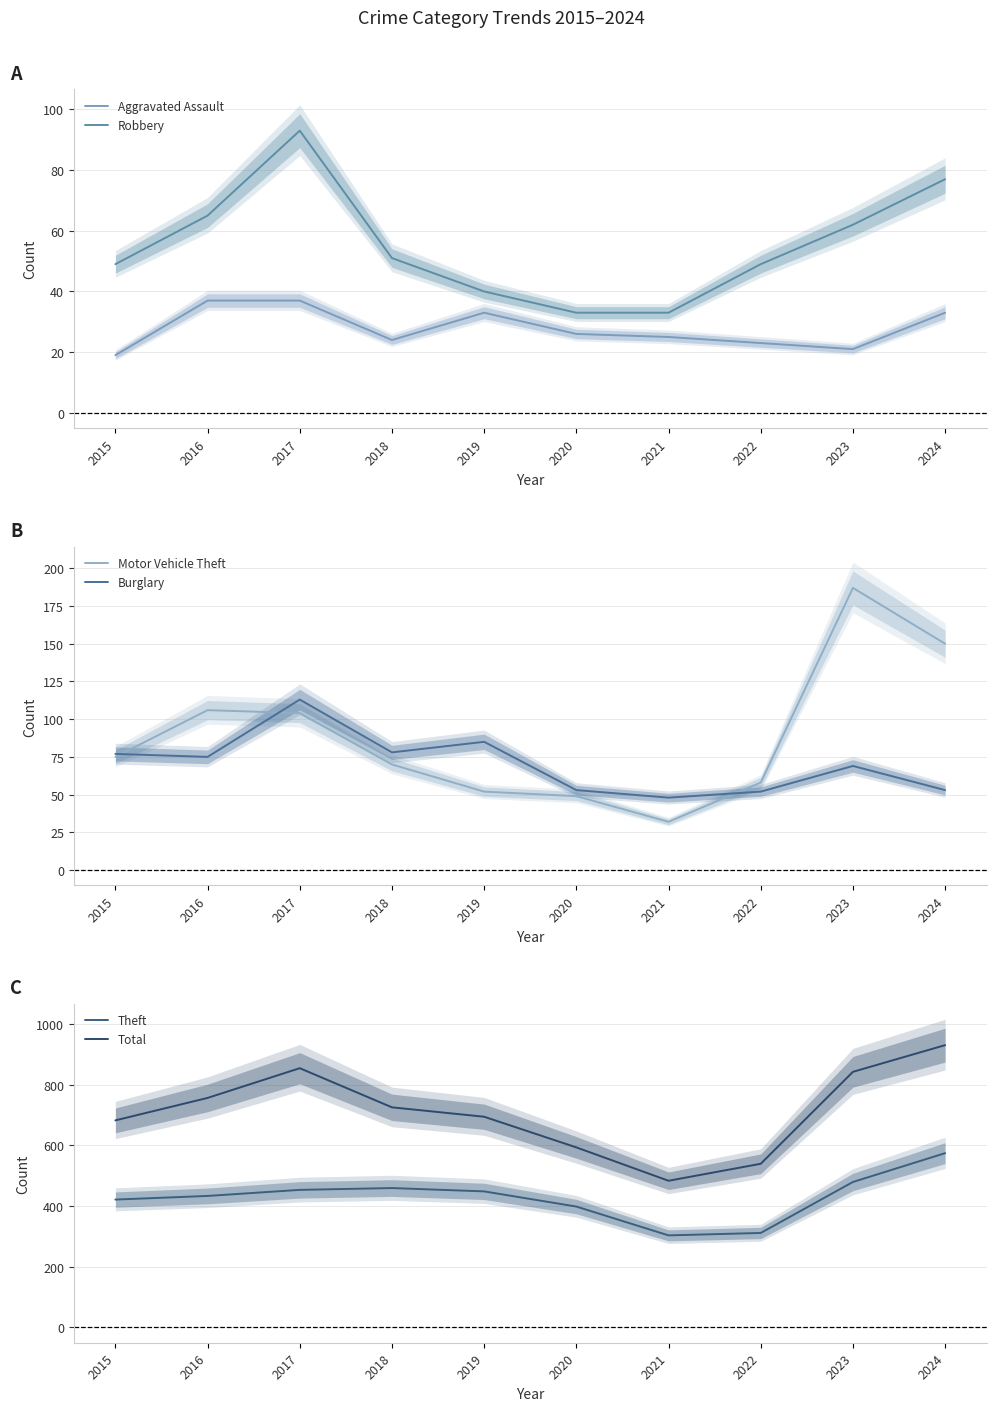

What is the difference between the highest and lowest values at 2015?

663